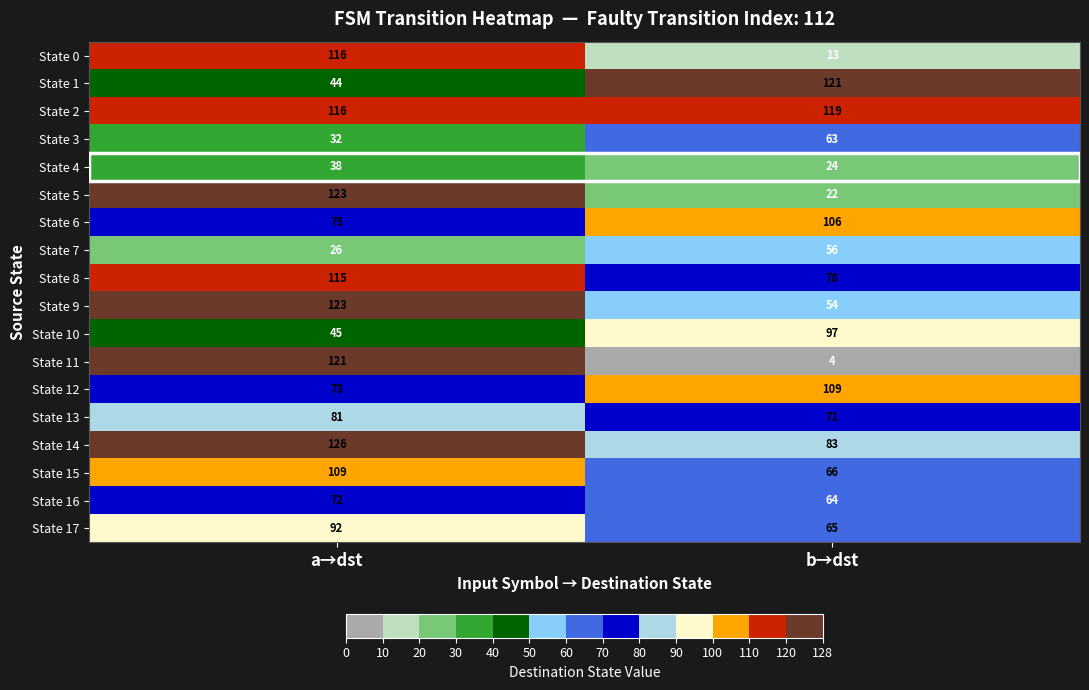

The value of State 7 at a→dst is 10. True or false?

False